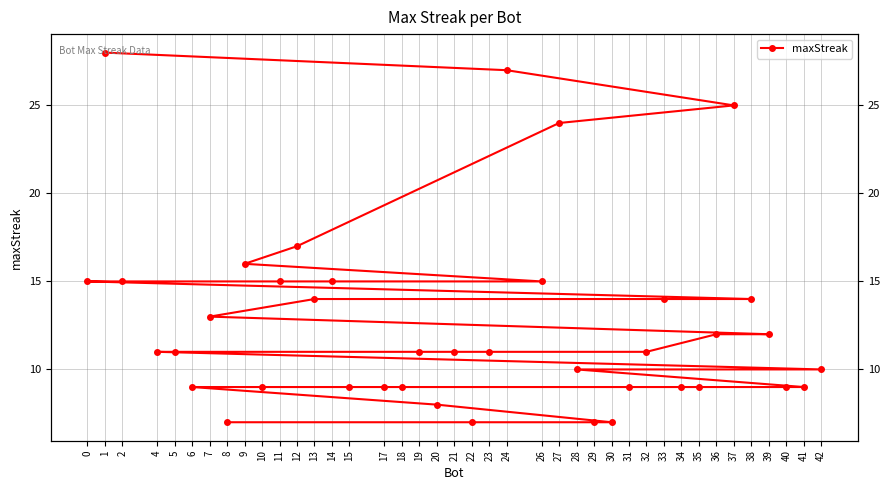

List the labels in order of value, largest first.

1, 24, 37, 27, 12, 9, 26, 14, 11, 2, 0, 38, 33, 13, 7, 39, 36, 32, 23, 21, 19, 5, 4, 42, 28, 41, 40, 35, 34, 31, 18, 17, 15, 10, 6, 20, 30, 29, 22, 8